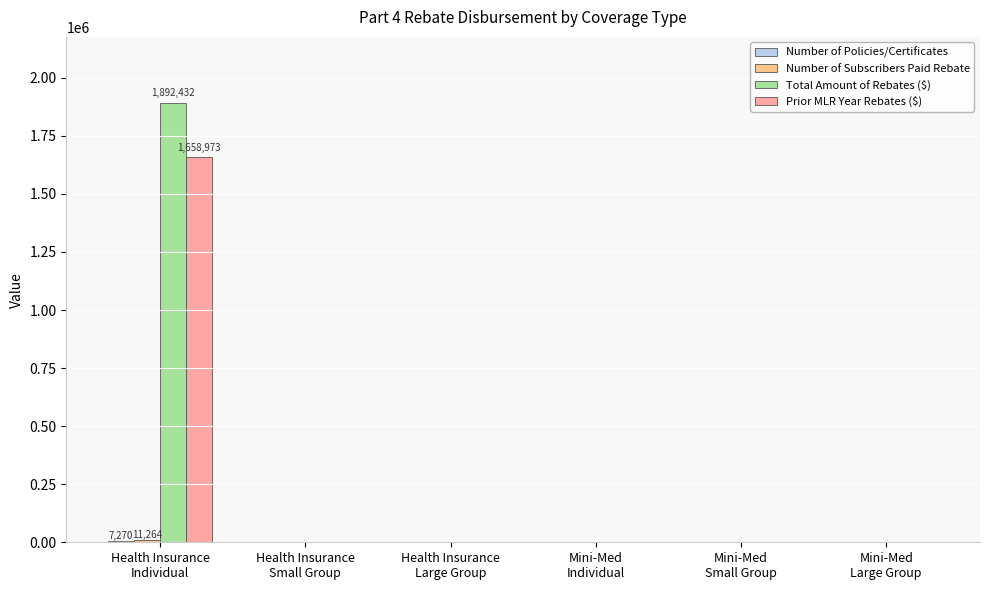

Are the bars grouped side by side (vs. stacked)?

Yes